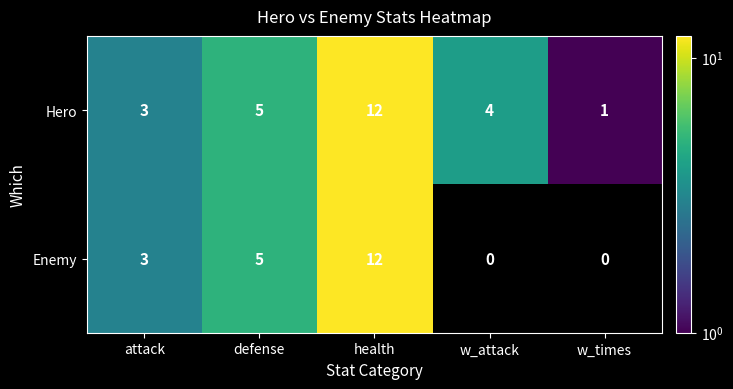

Rank the categories by Hero value from highest to lowest.

health, defense, w_attack, attack, w_times